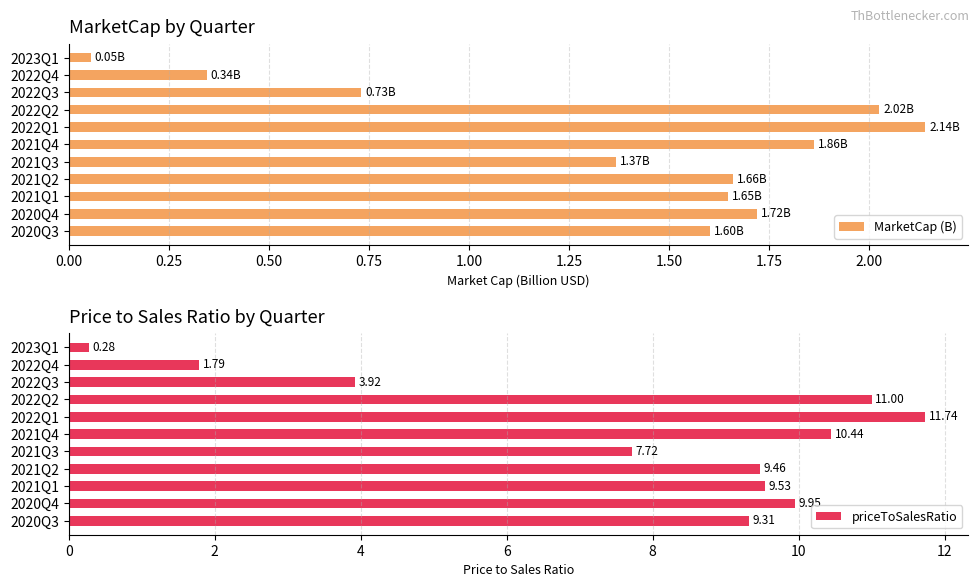

Rank the series by their maximum value, from lowest to highest.

MarketCap (B), priceToSalesRatio